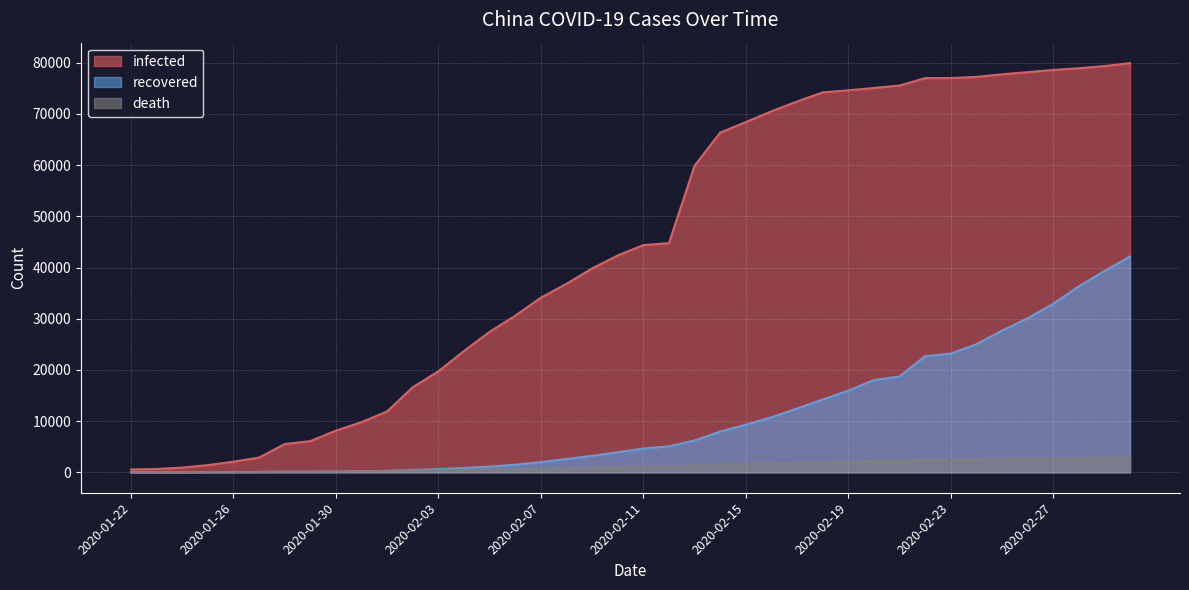

What are all the series names shown in the legend?

infected, recovered, death